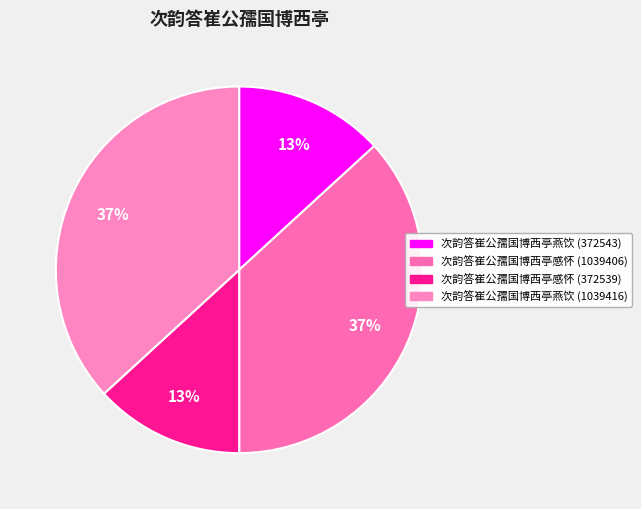

To the nearest percent, what portion does 次韵答崔公孺国博西亭燕饮 (1039416) represent?

37%